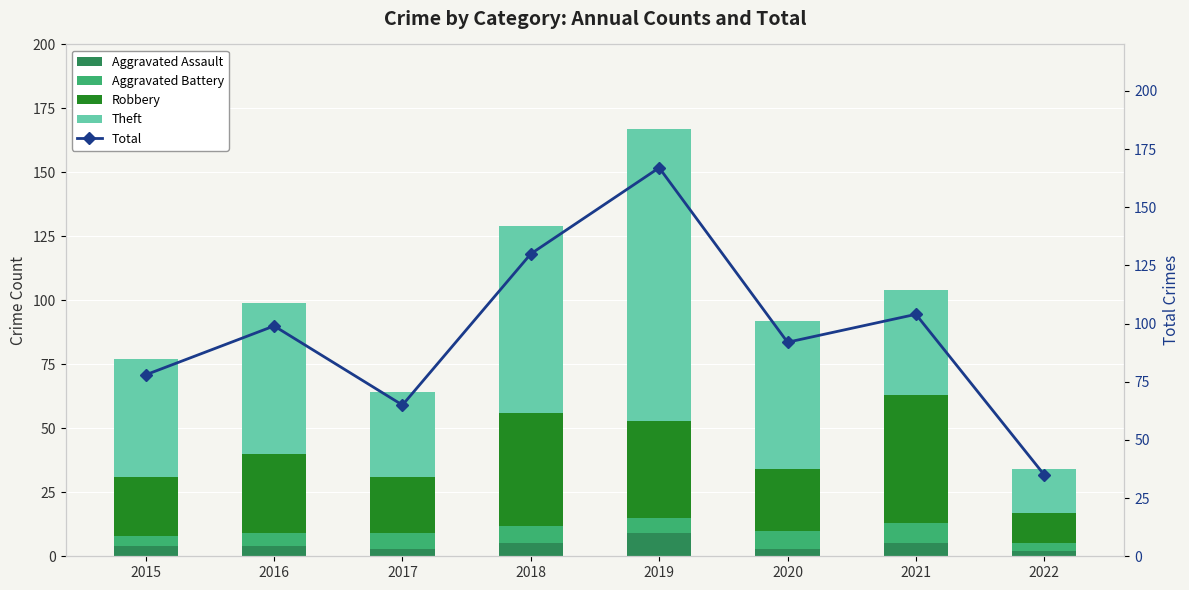

At which label is Theft closest to 65?

2016